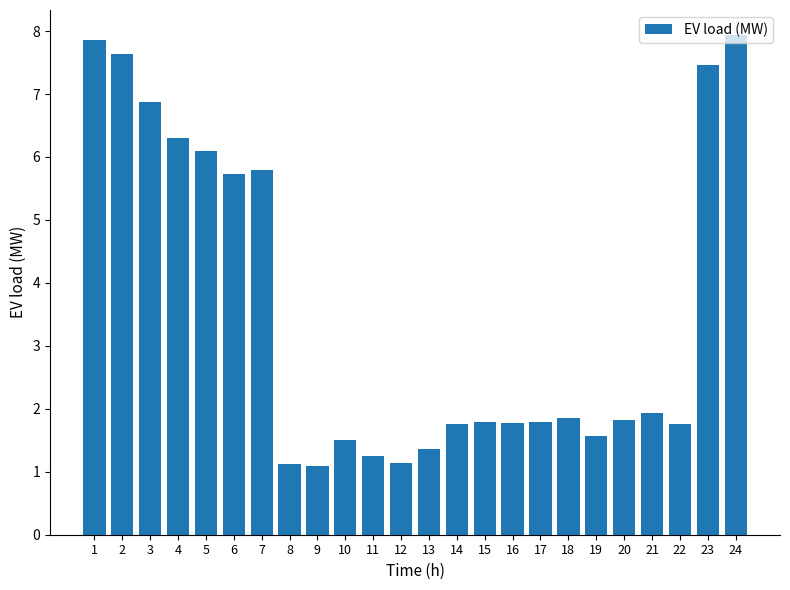

What is the smallest value displayed?

1.1